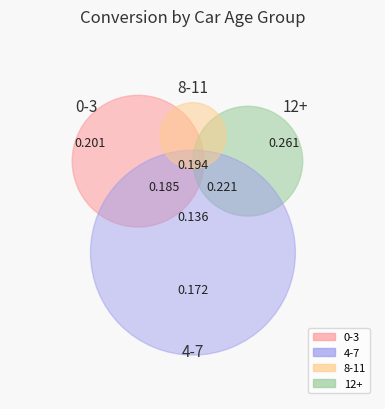

Does 12+ other represent more than half of the total?

No